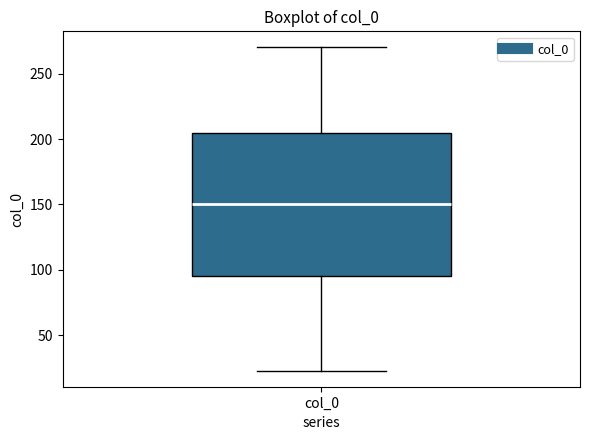

Read this box plot against the y-axis: the position of the median line, the range covered by the box, and the ends of both whiskers. The values are not printed on the chart, so give them approximately, as read against the axis.

median 150, box 95 to 205, whiskers 25 to 270